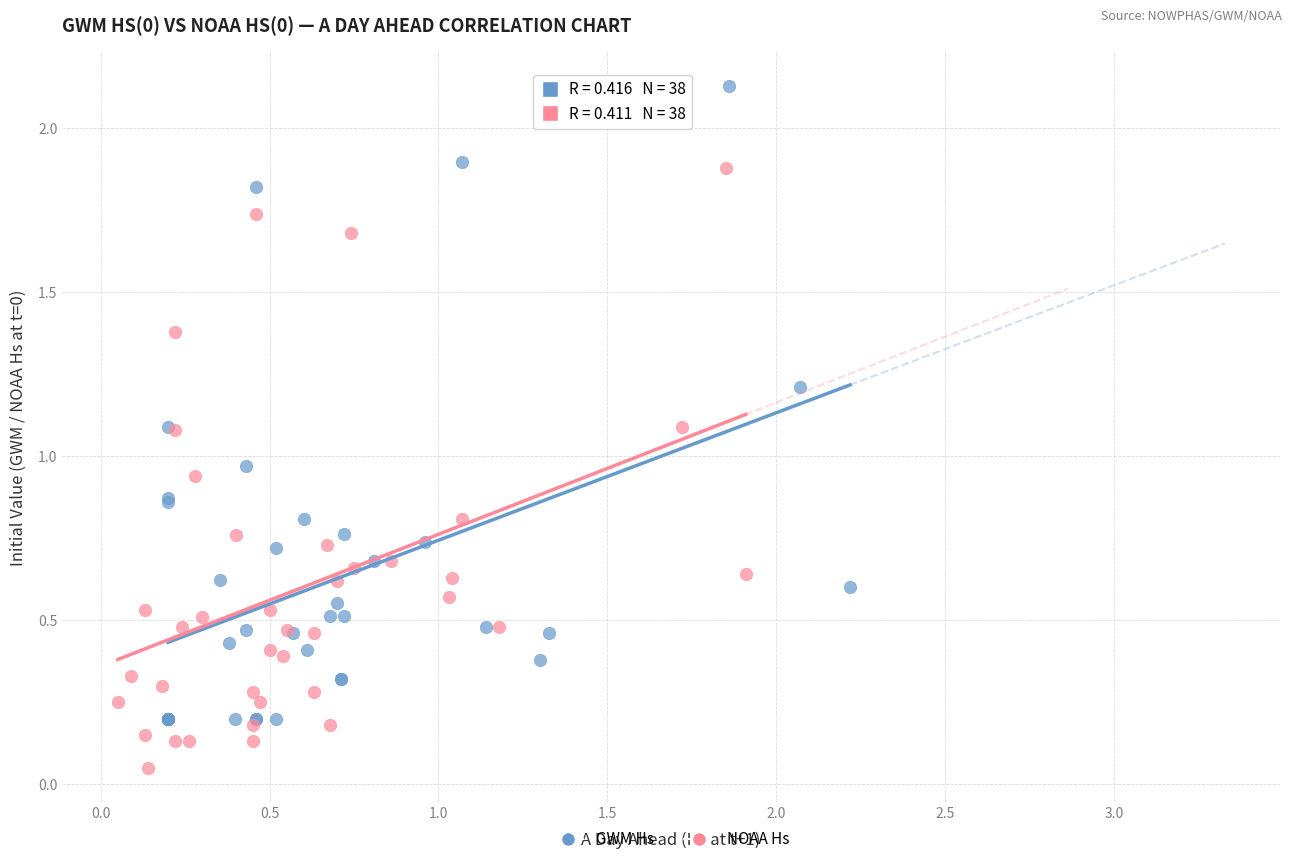

Which series reaches the maximum Y coordinate?

GWM Hs